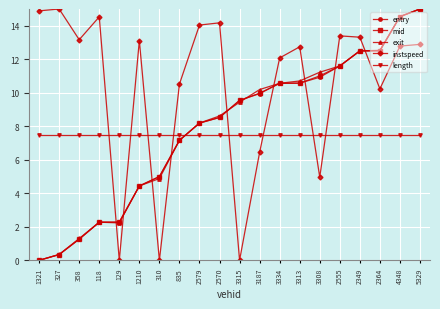

Is the value of exit at 3334 greater than the value of mid at 4348?

No